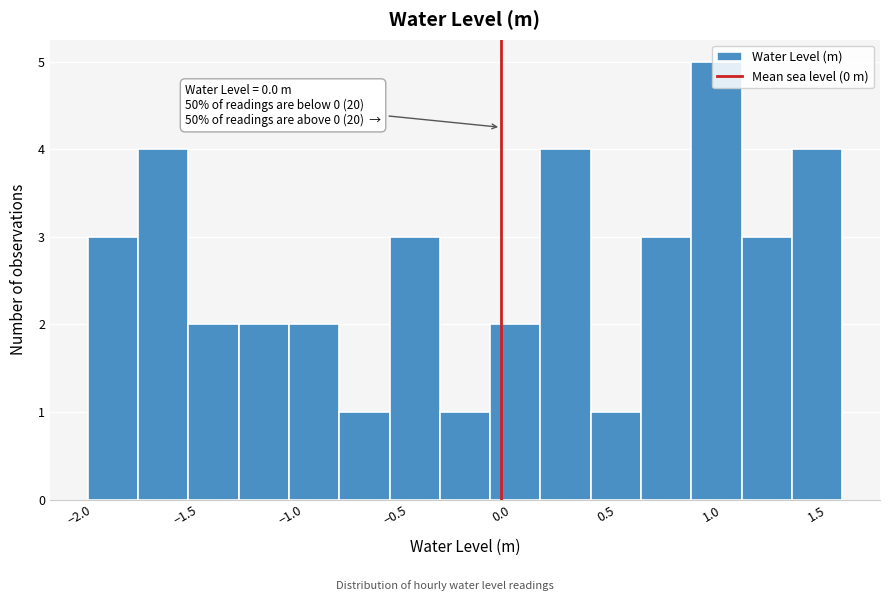

Over which range of the x-axis is the bar tallest?

0.90 to 1.15